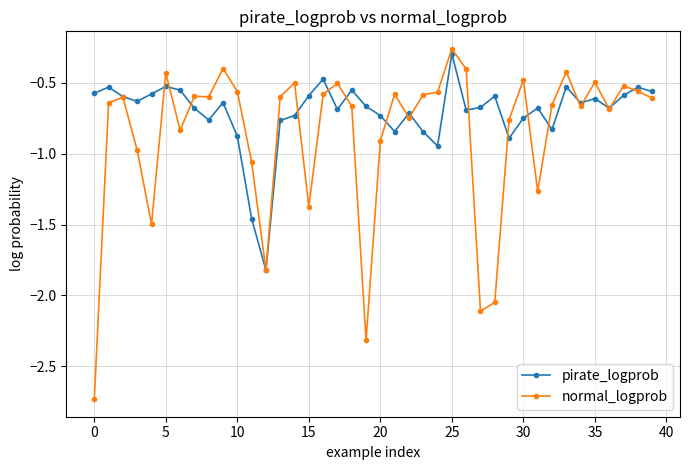

True or false: normal_logprob has more than 2 points higher than both neighbors.

True